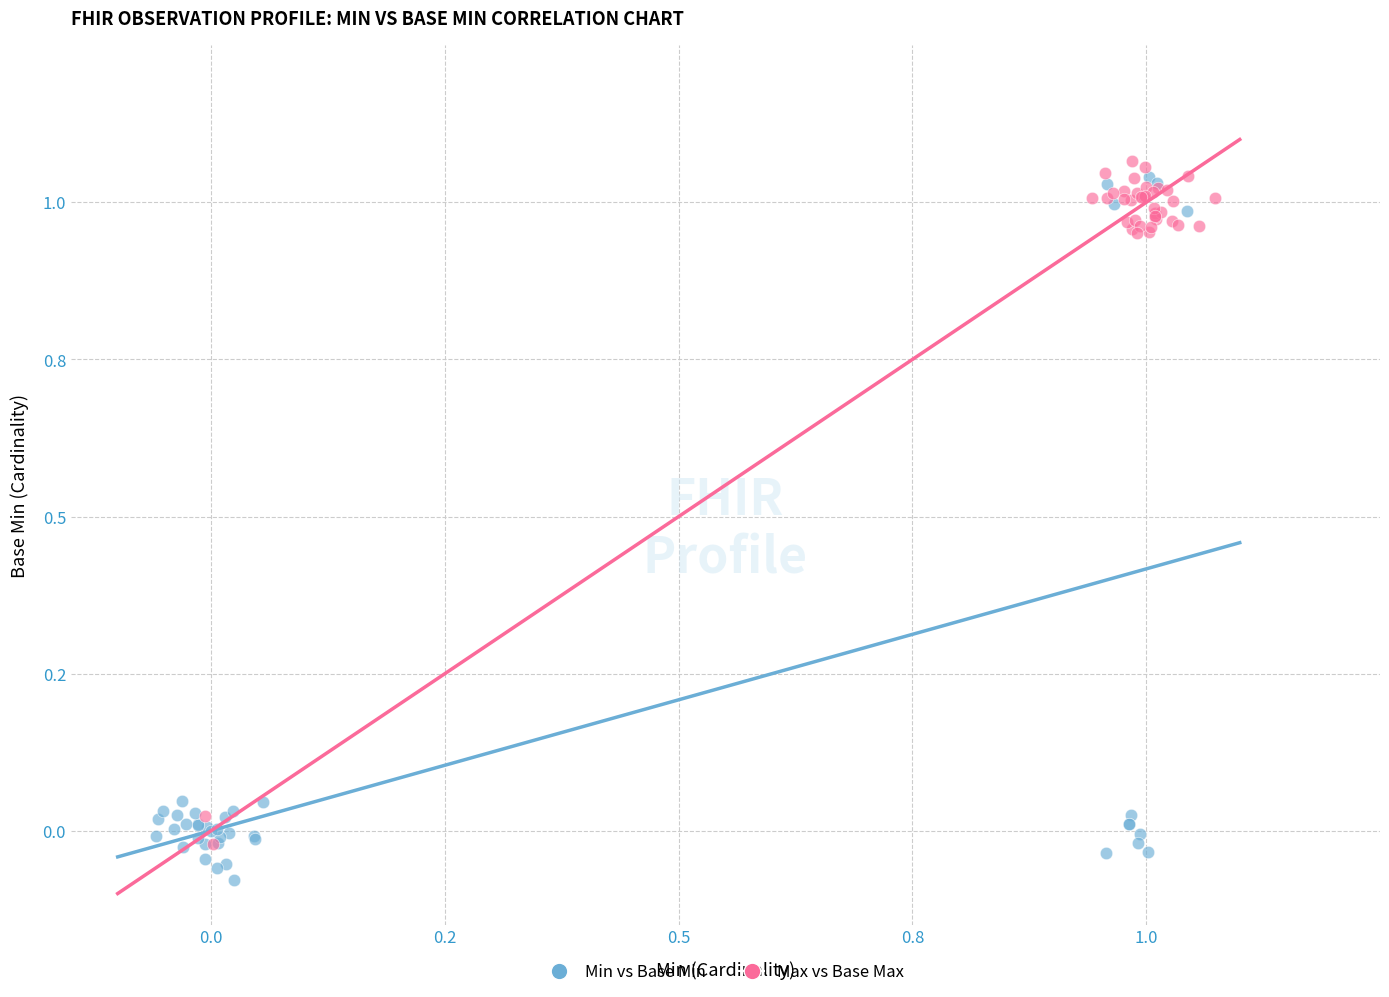

Which series reaches the minimum Y coordinate?

Min vs Base Min